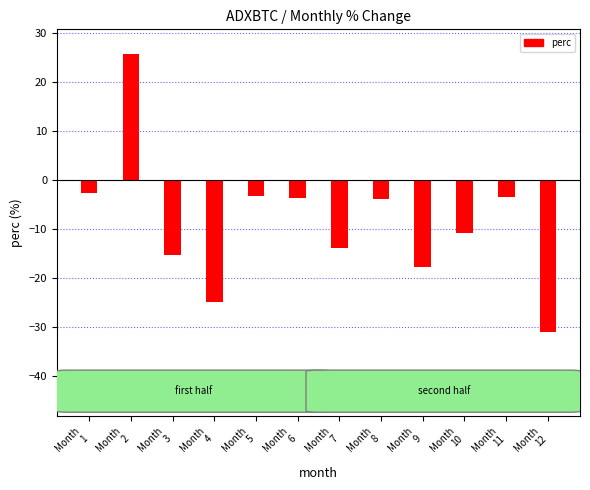

What is the change in value from Month
7 to Month
9?

-4.0